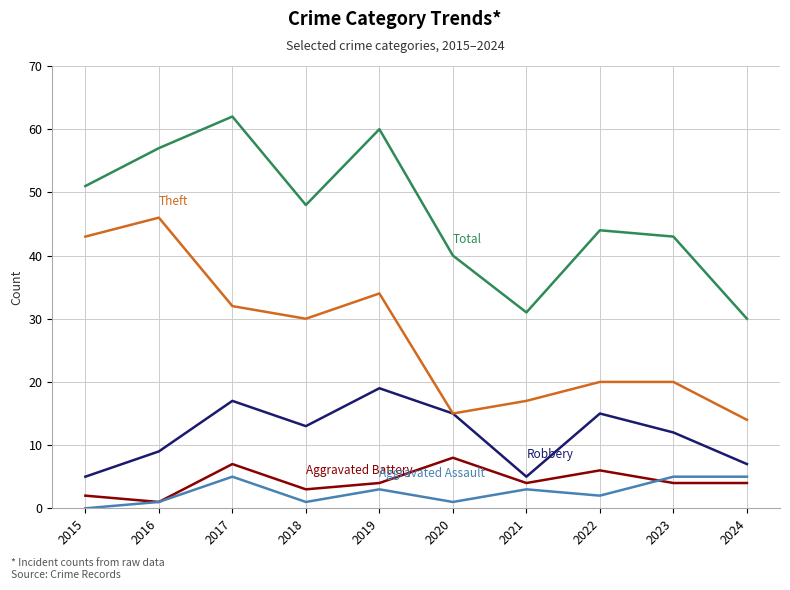

What is the total value across all series at 2018?

95